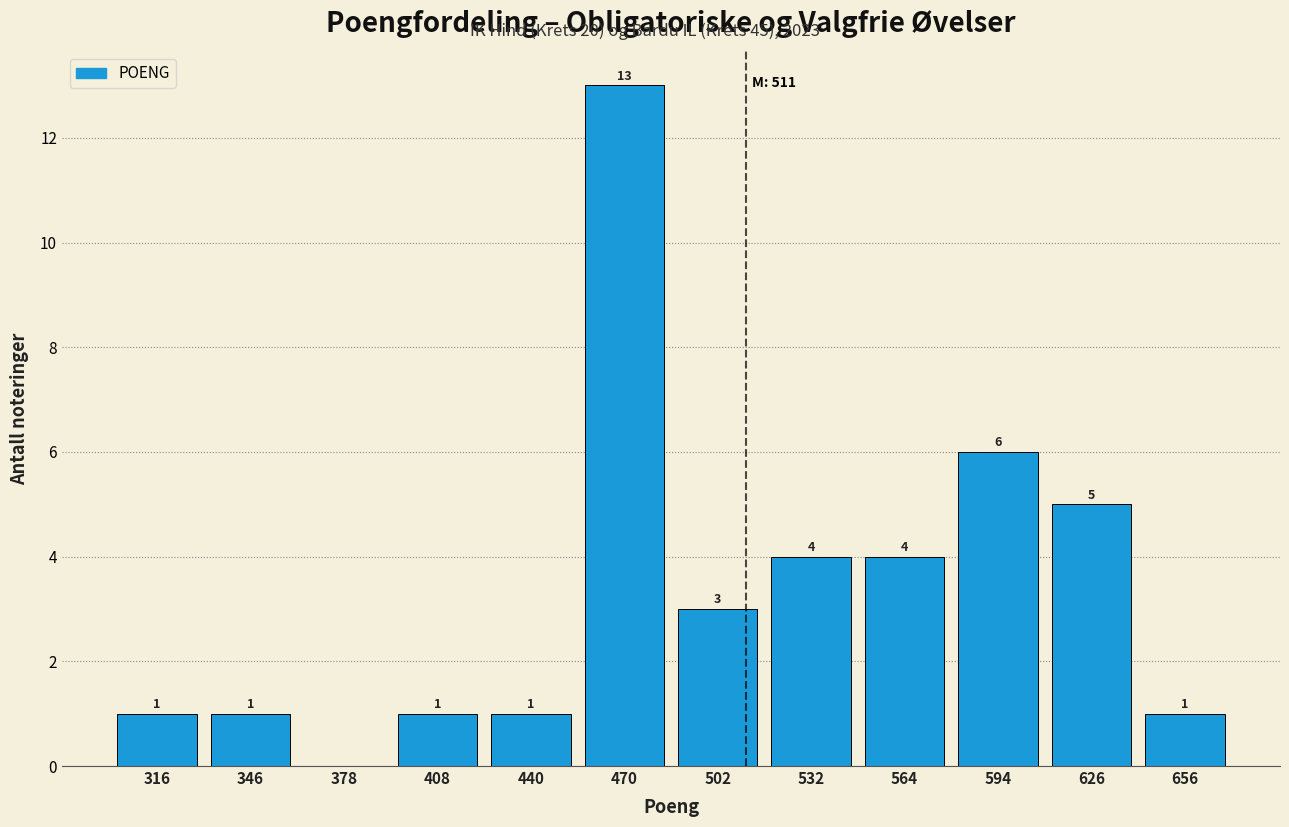

Over which range of the x-axis is the bar tallest?

455 to 486